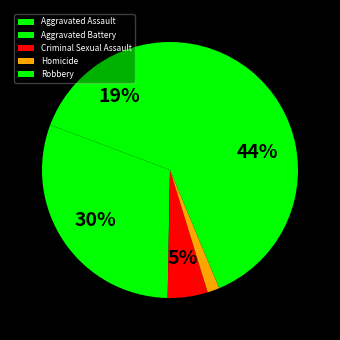

Which slice is the smallest?

Homicide